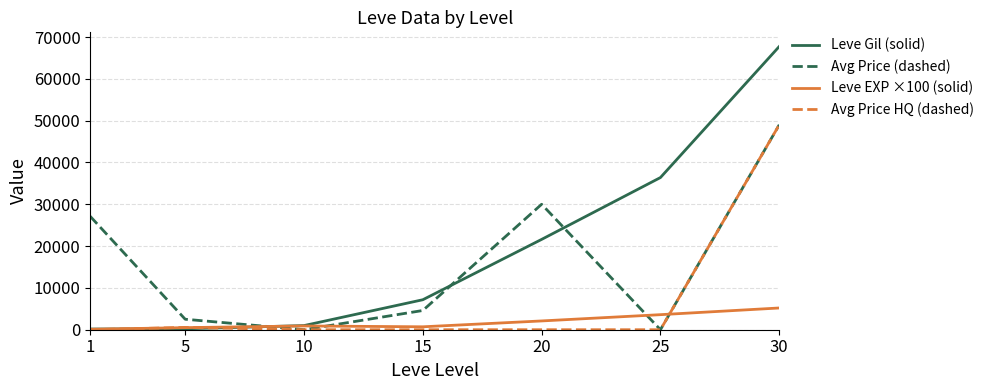

What is the sum of the Leve EXP ×100 (solid) values at 1 and 15?

800